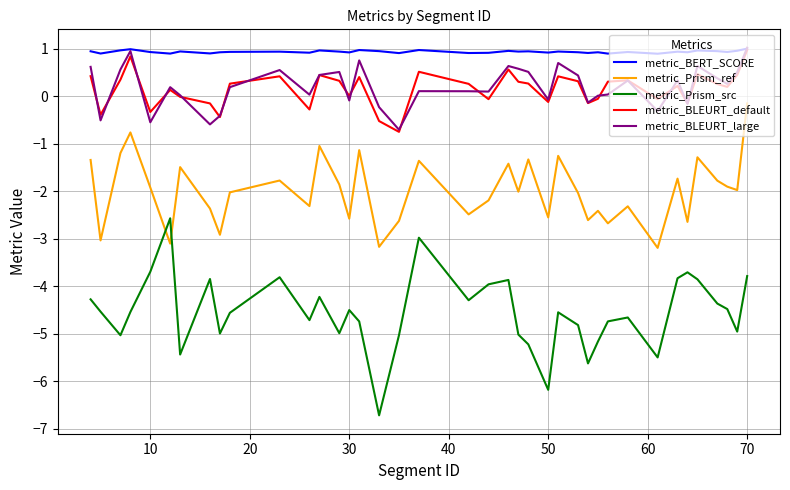

What is the difference between the maximum and minimum values in the metric_Prism_ref series?

3.0